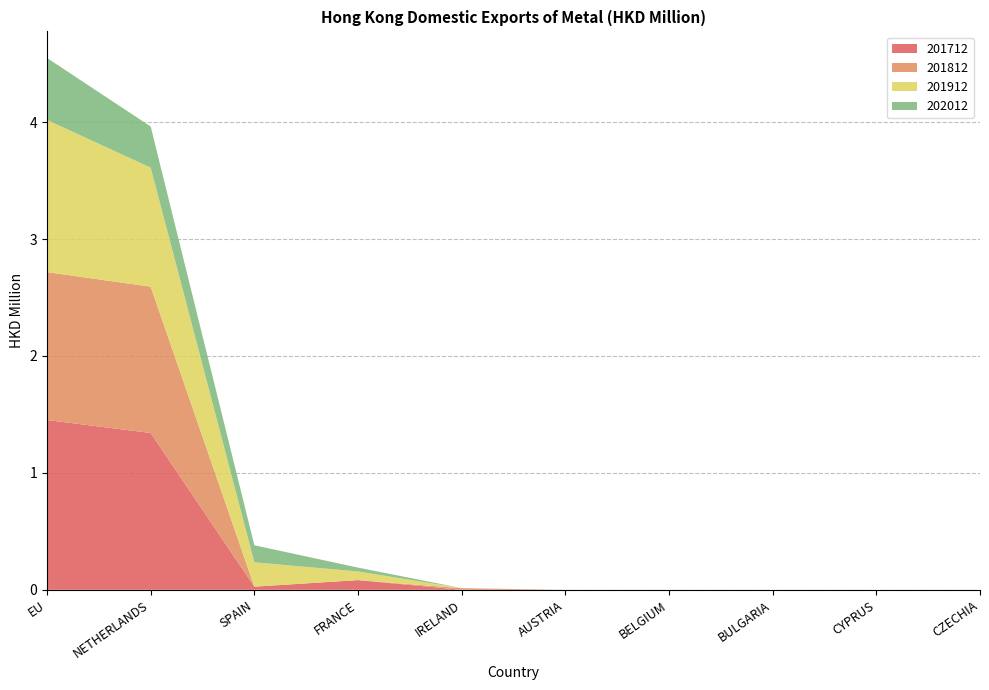

Reading left to right, list all the values displayed in this chart.

201712: 1.5	1.3	0.0	0.1	0.0	0.0	0.0	0.0	0.0	0.0
201812: 1.3	1.3	0.0	0.0	0.0	0.0	0.0	0.0	0.0	0.0
201912: 1.3	1.0	0.2	0.1	0.0	0.0	0.0	0.0	0.0	0.0
202012: 0.5	0.4	0.1	0.0	0.0	0.0	0.0	0.0	0.0	0.0